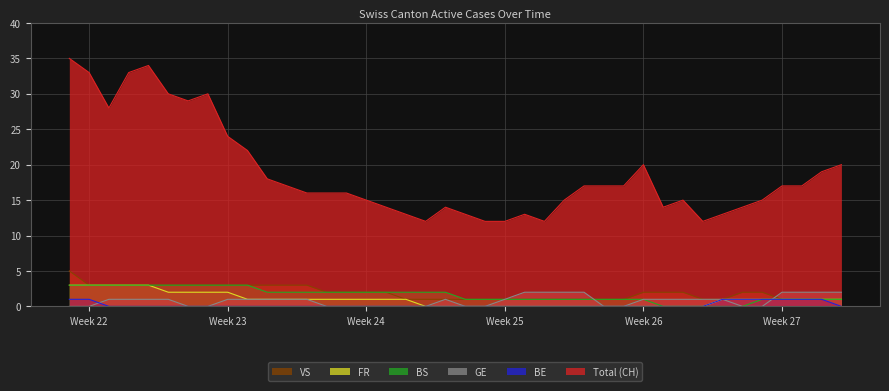

What is the approximate value of BE at 2020-07-07?

1